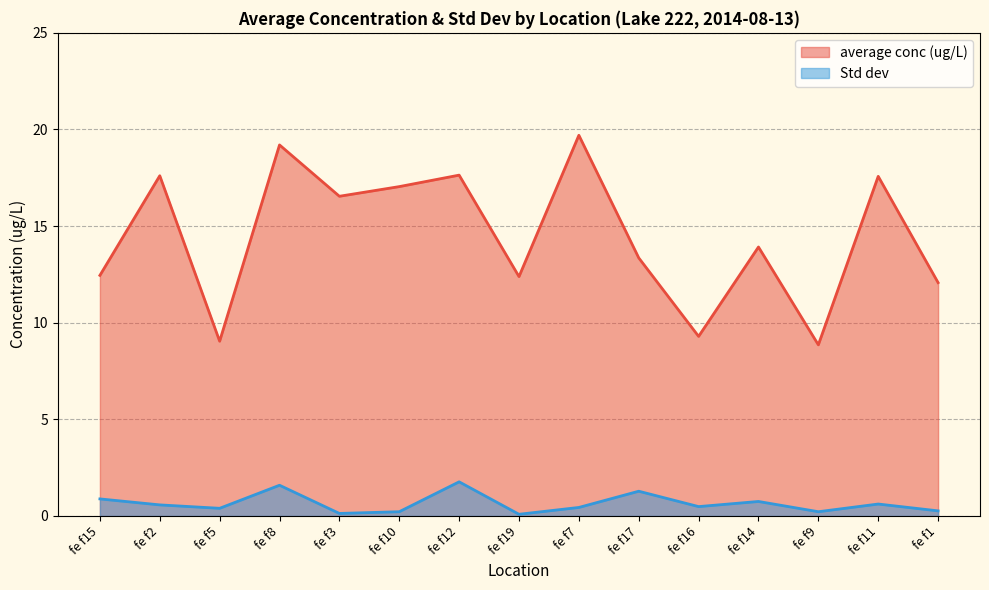

In average conc (ug/L), how many points are lower than both neighbors (excluding endpoints)?

5